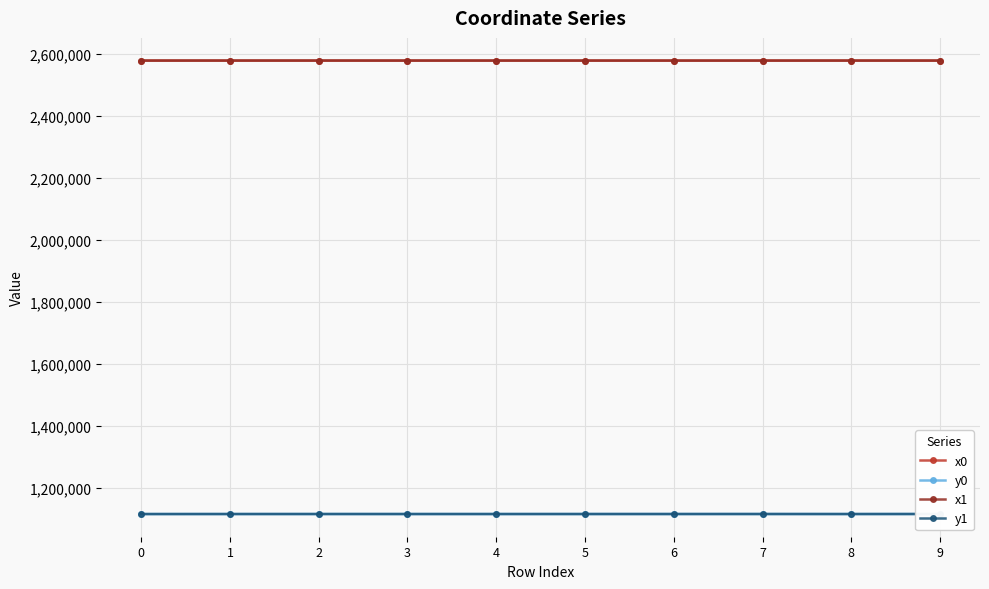

Is it true that x0 equals 3470507.1 at 6?

False